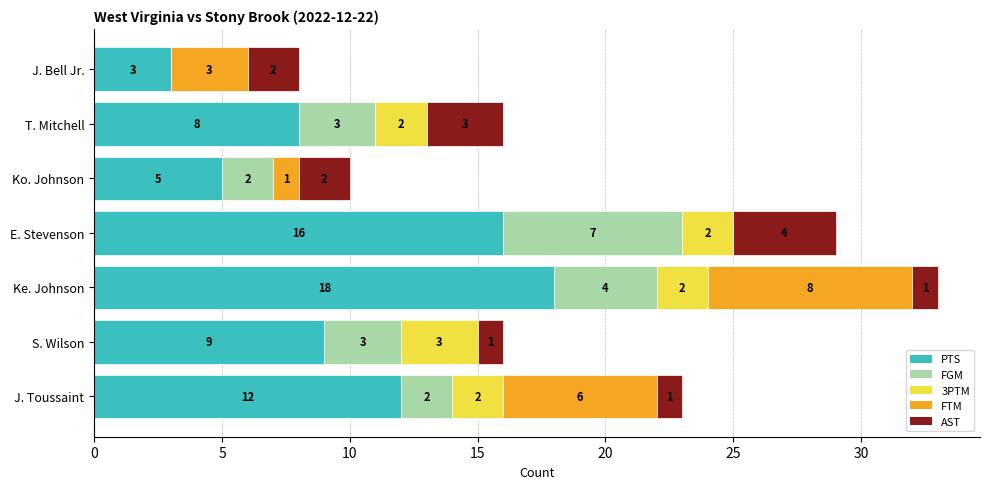

Count the number of categories in the chart.

7